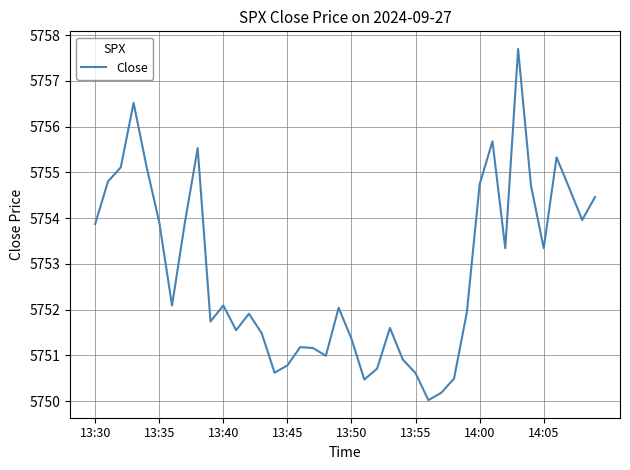

What is the smallest value displayed?

5750.0